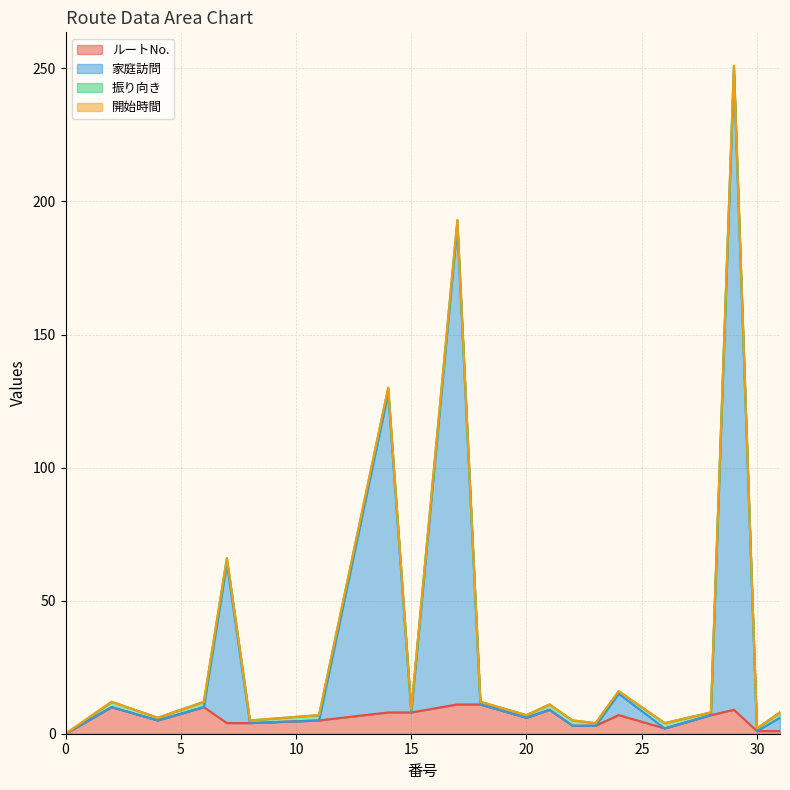

How many interior local valleys does the 家庭訪問 series have?

6